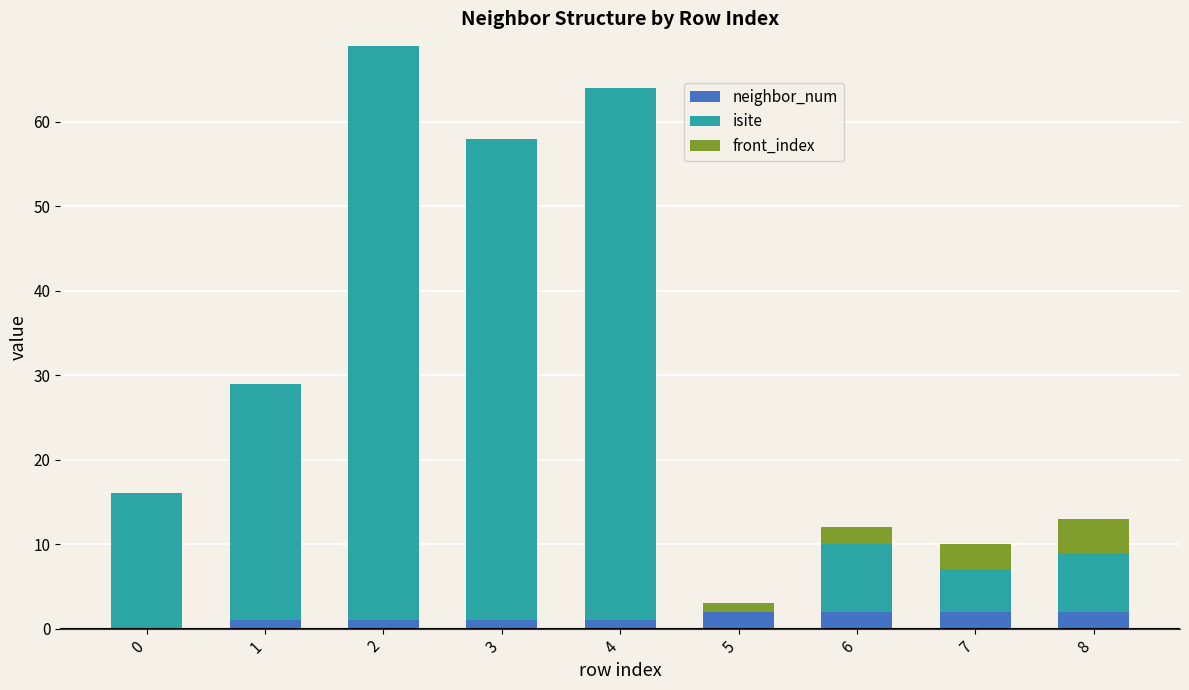

What is the sum of all neighbor_num values?

12